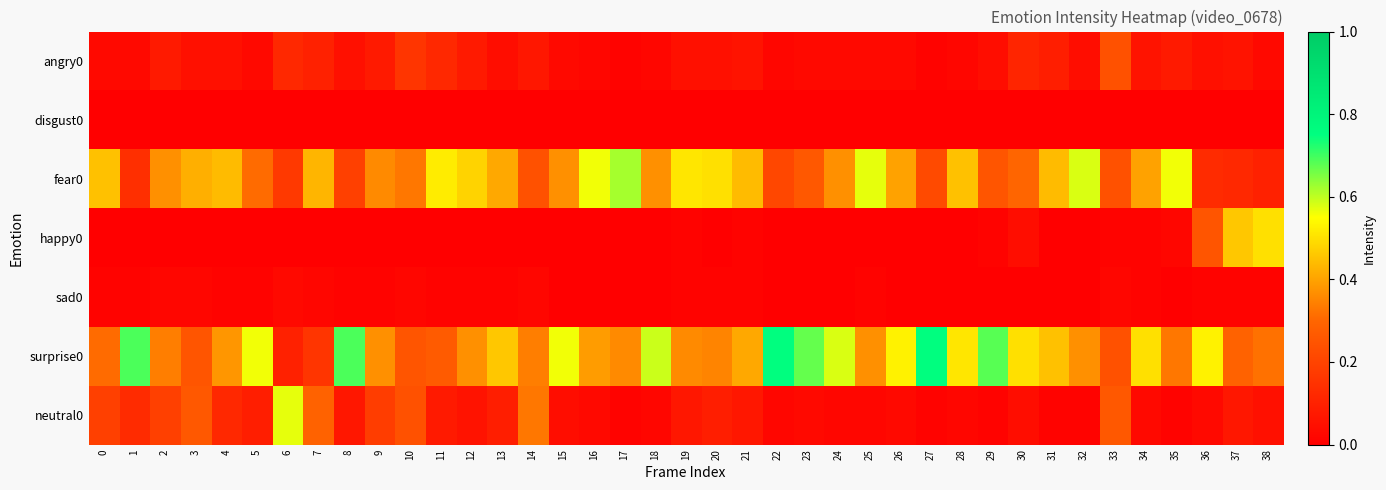

List the series in order of their peak value, lowest first.

disgust0, sad0, angry0, happy0, neutral0, fear0, surprise0